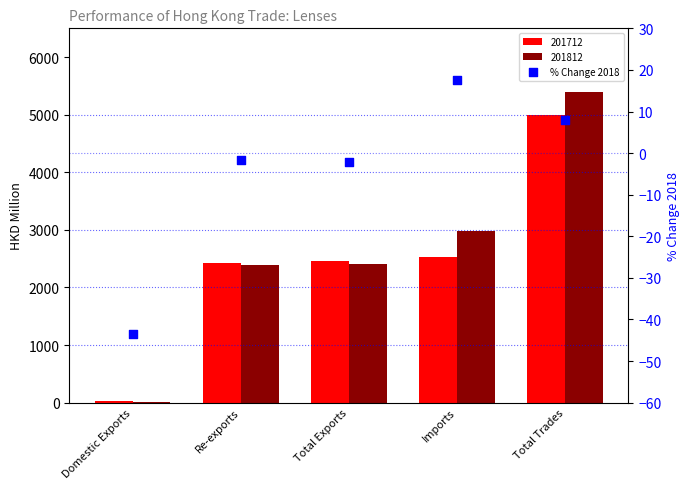

Between Total Exports and Domestic Exports, which is larger?

Total Exports